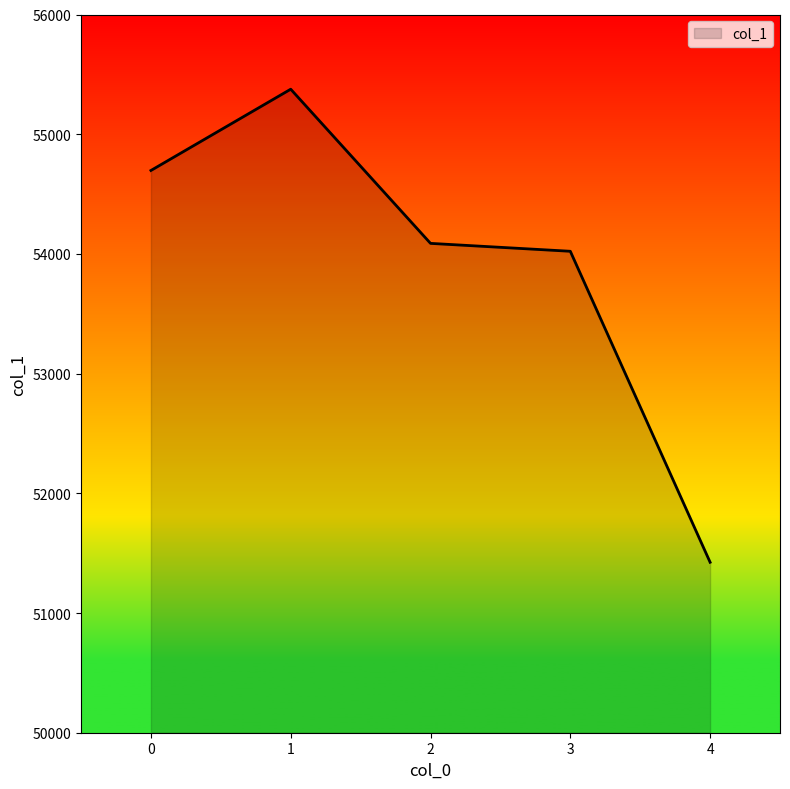

True or false: the data shows 33746 at 0.

False